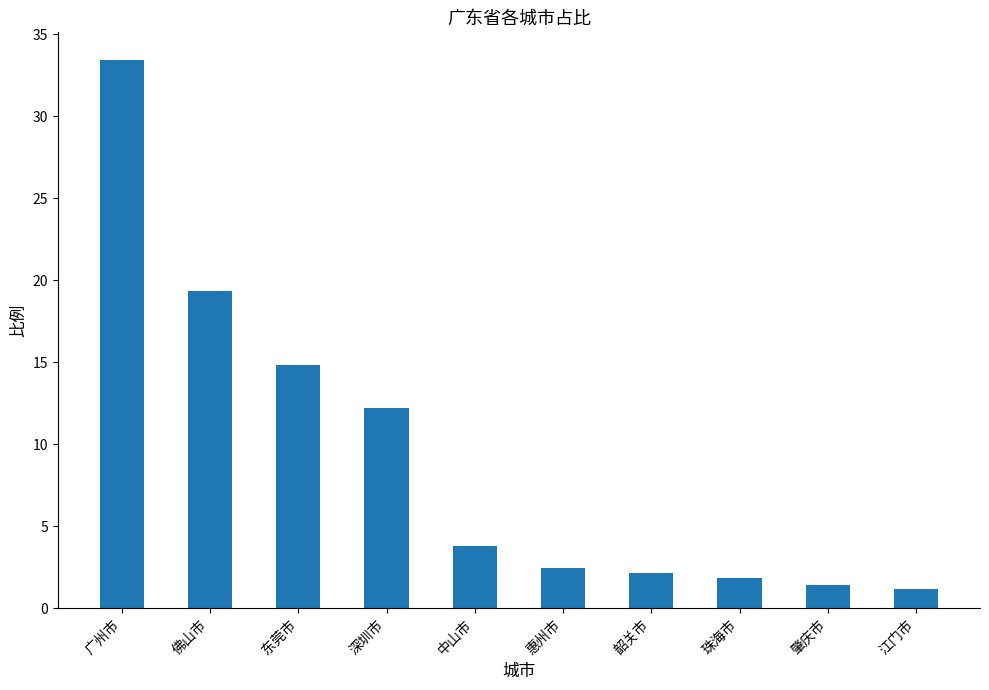

At which label does the data first exceed 3?

广州市